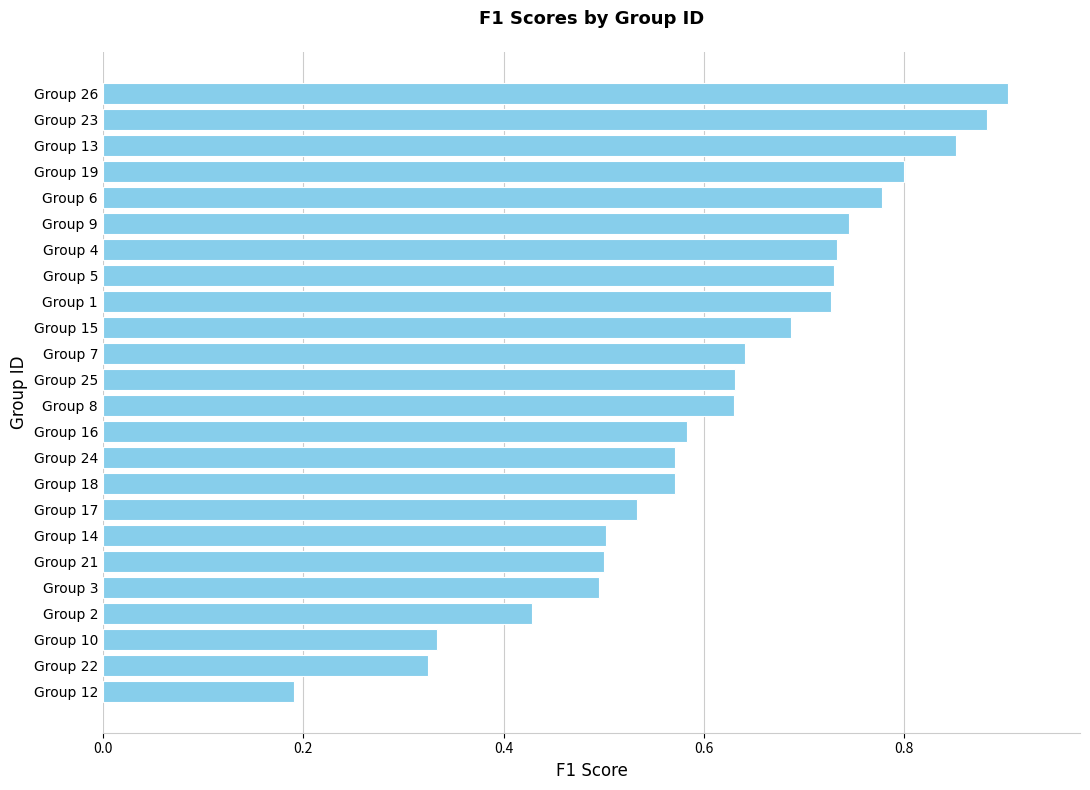

Are the bars grouped side by side (vs. stacked)?

No